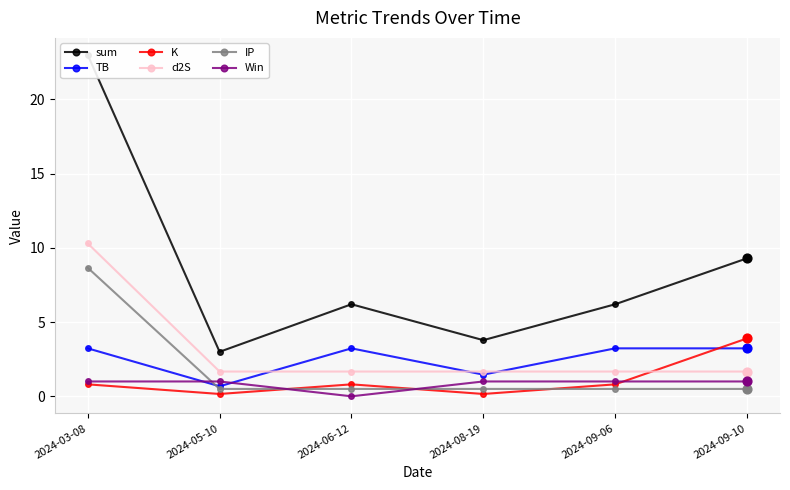

At which category is the sum across all series the highest?

2024-03-08